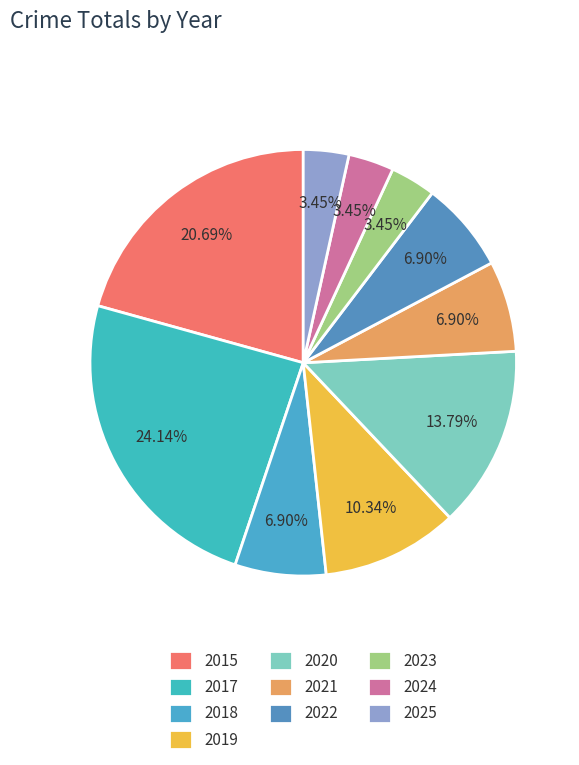

Is the sum of 2020 and 2023 greater than half?

No